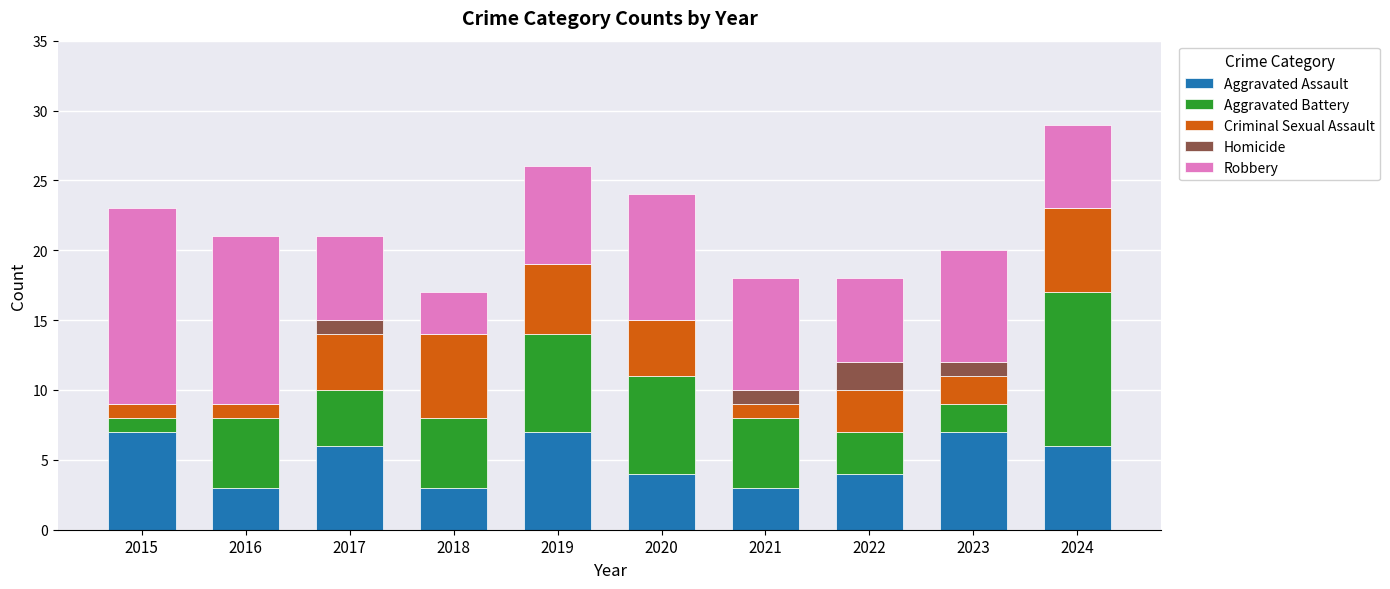

The value of Aggravated Assault at 2015 is 3. True or false?

False